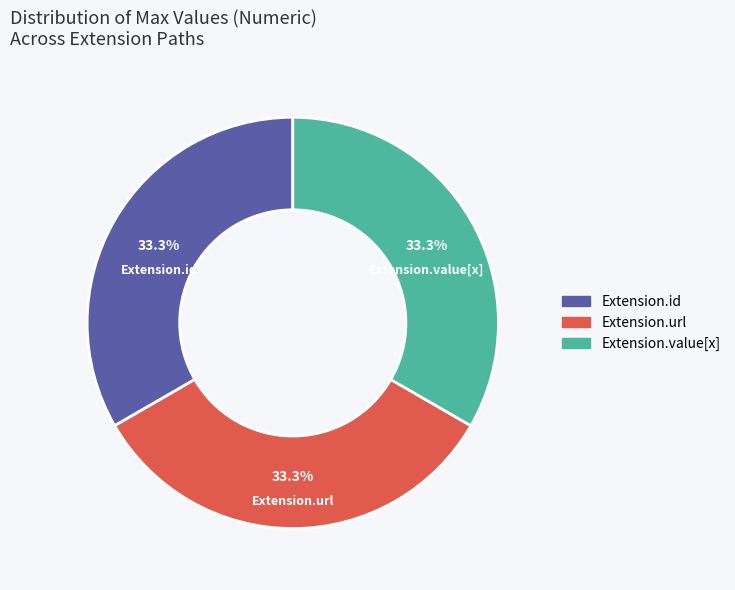

Does any single category account for the majority?

No